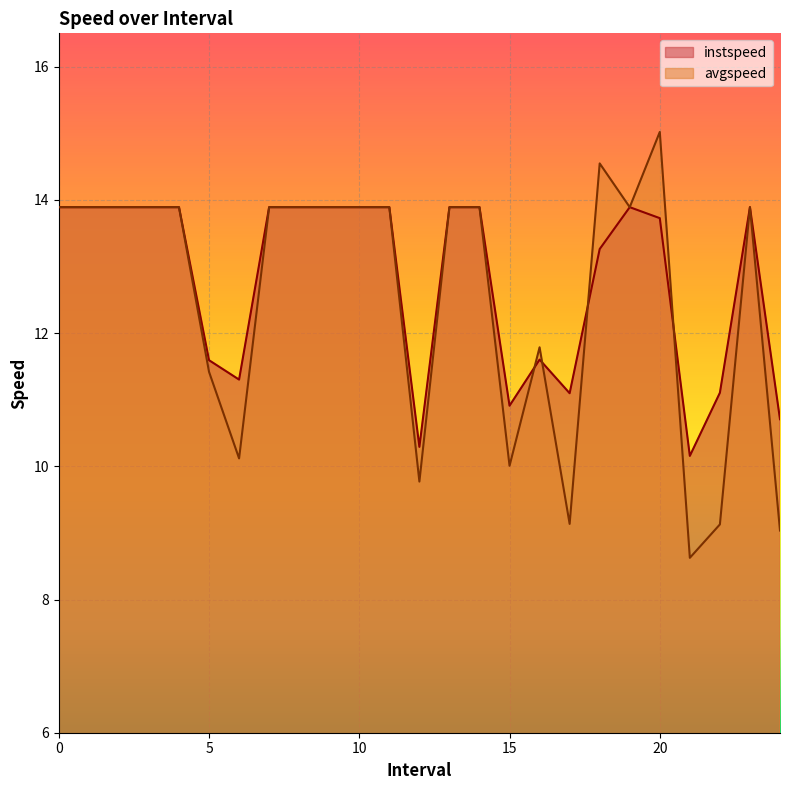

How many data points in instspeed are less than 13?

9